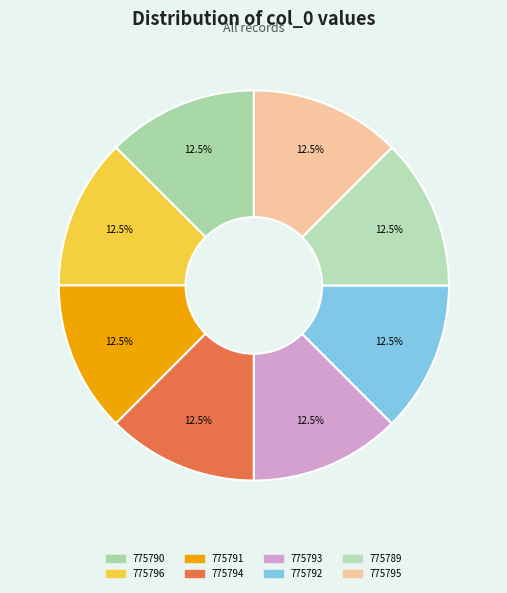

To the nearest percent, what is the combined percentage of 775790 and 775789?

25%